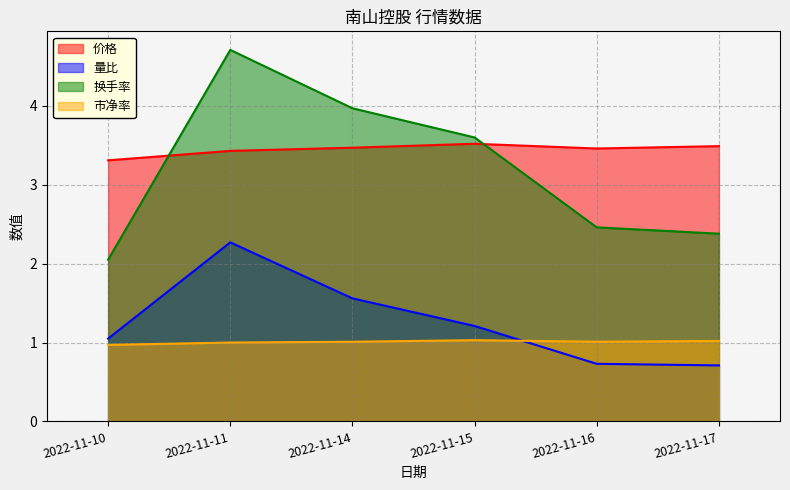

At how many categories does at least one series exceed 0?

6